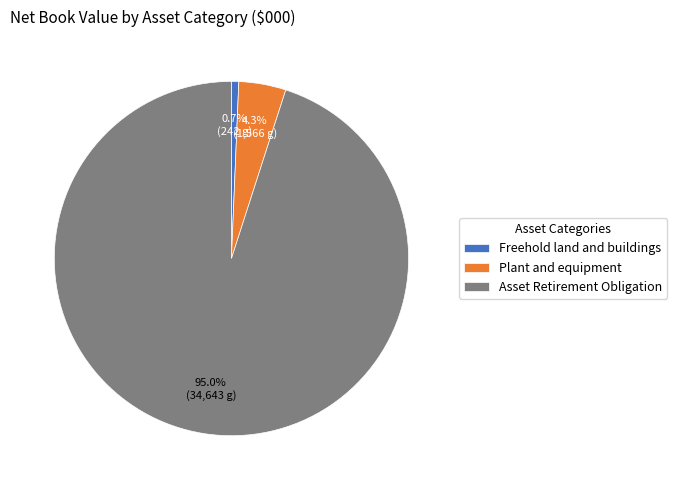

Combined, what portion of the pie is Freehold land and buildings and Asset Retirement Obligation?

95.7%